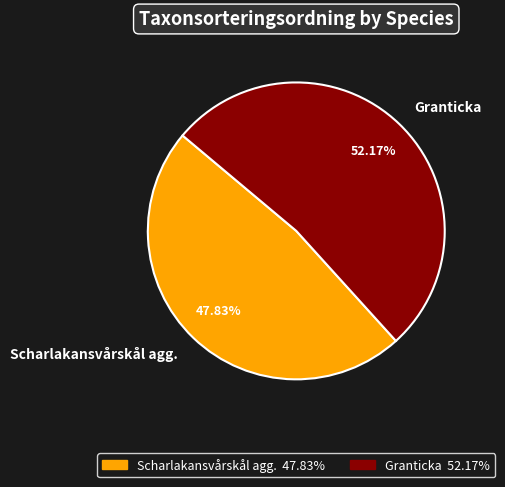

Rank the categories by value from highest to lowest.

Granticka, Scharlakansvårskål agg.